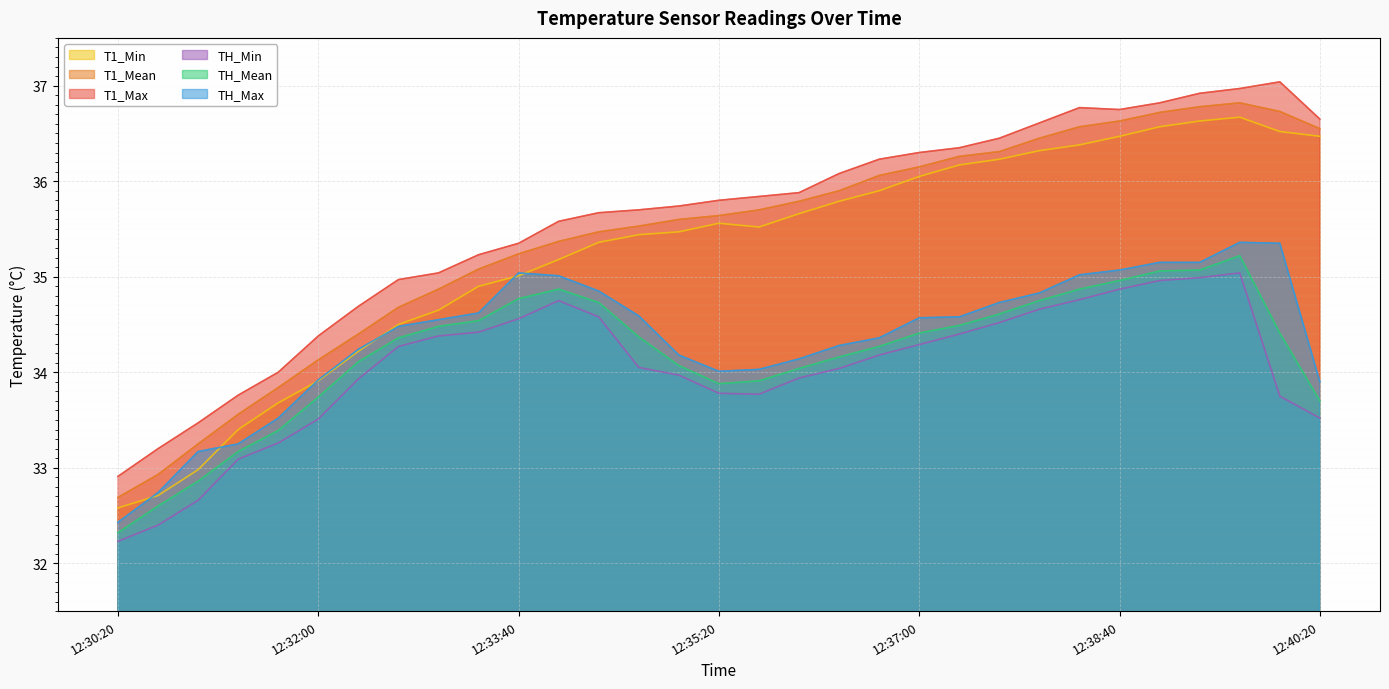

What is the label of the 12th point from the right?

12:36:40